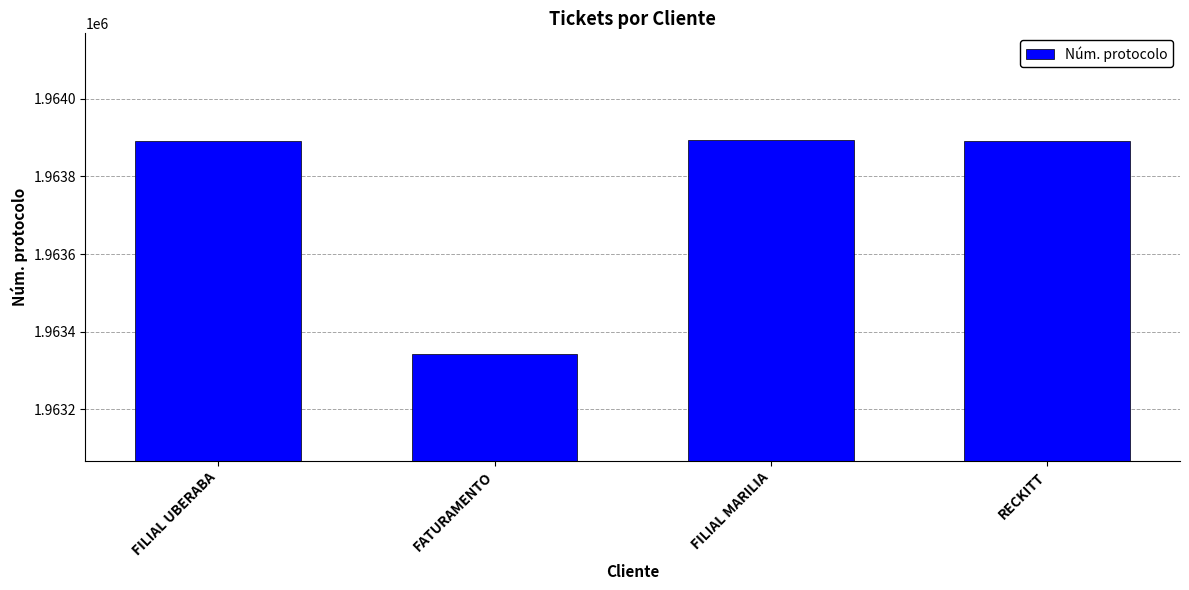

Between FILIAL UBERABA and FATURAMENTO, which is larger?

FILIAL UBERABA